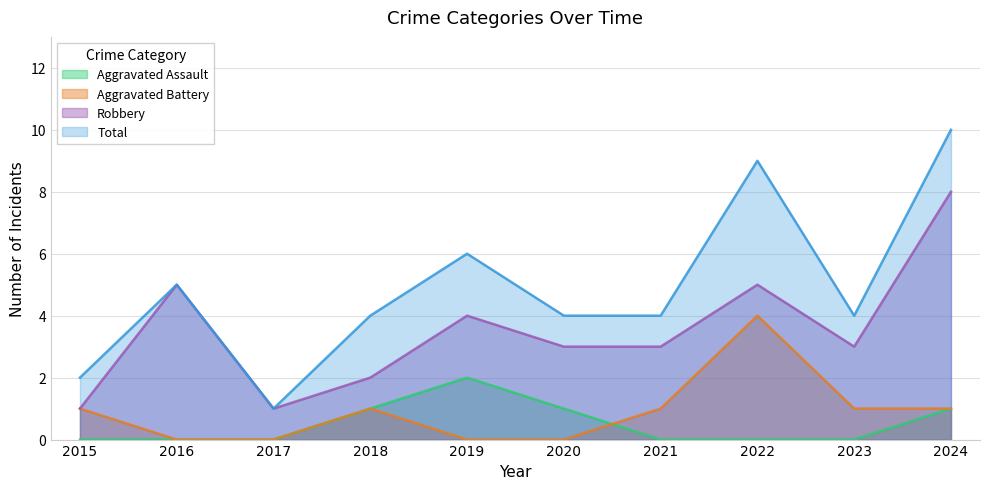

At how many categories does at least one series exceed 3?

8